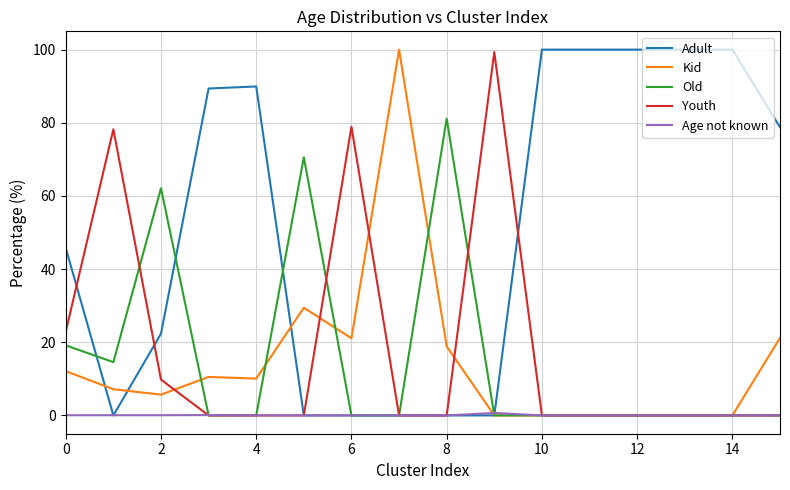

What is the greatest value displayed?

100.0